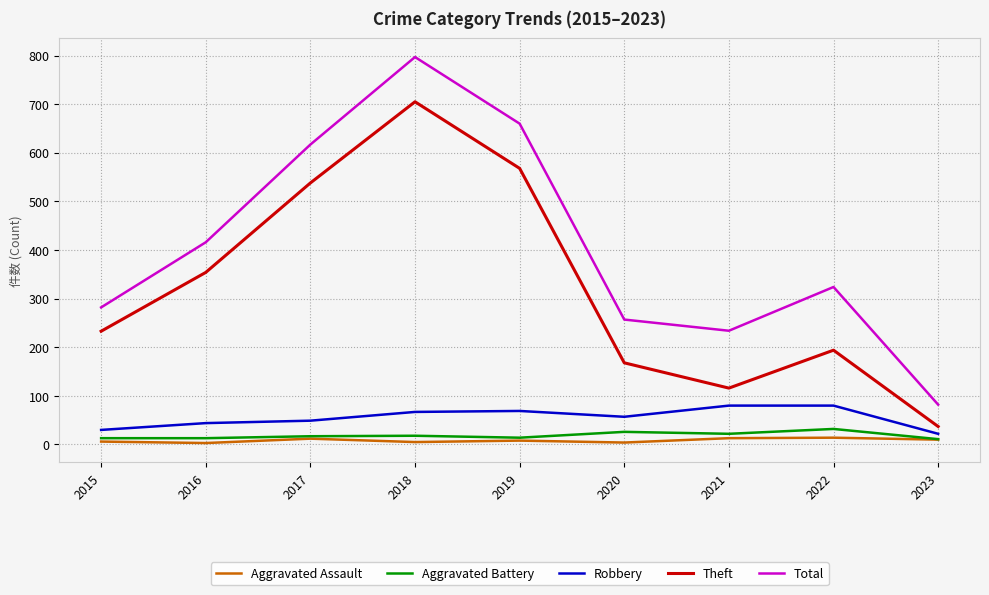

Which series has the largest range (max minus min)?

Total